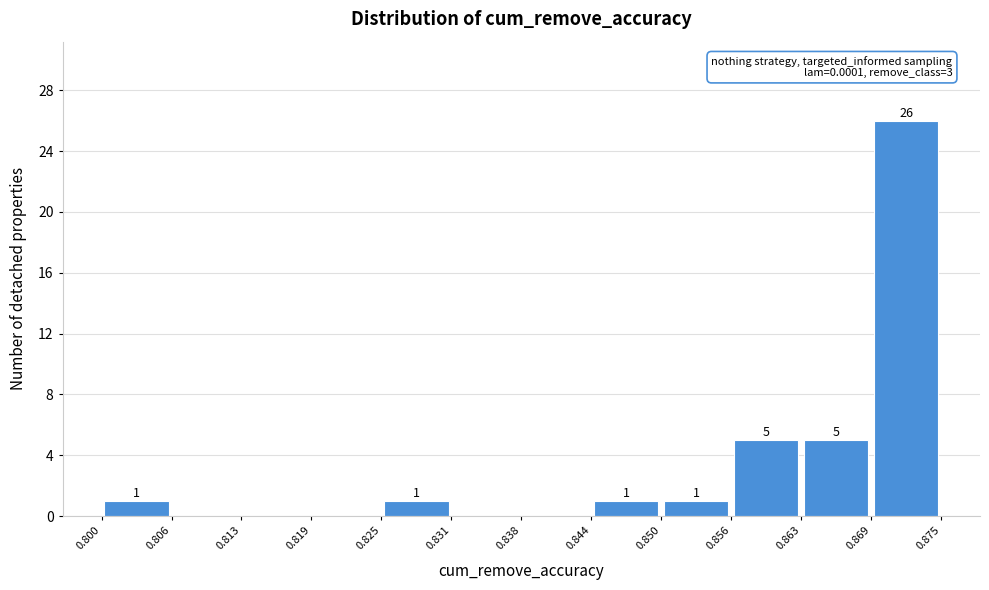

Over which range of the x-axis is the bar tallest?

0.869 to 0.875